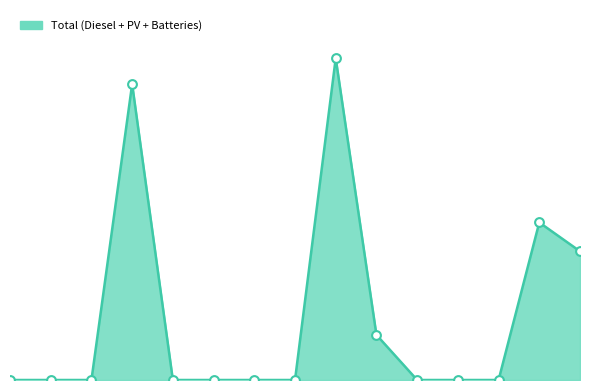

Does the chart have visible grid lines?

No